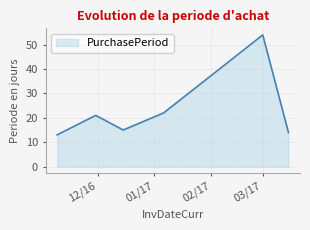

Count the number of data series in this chart.

1